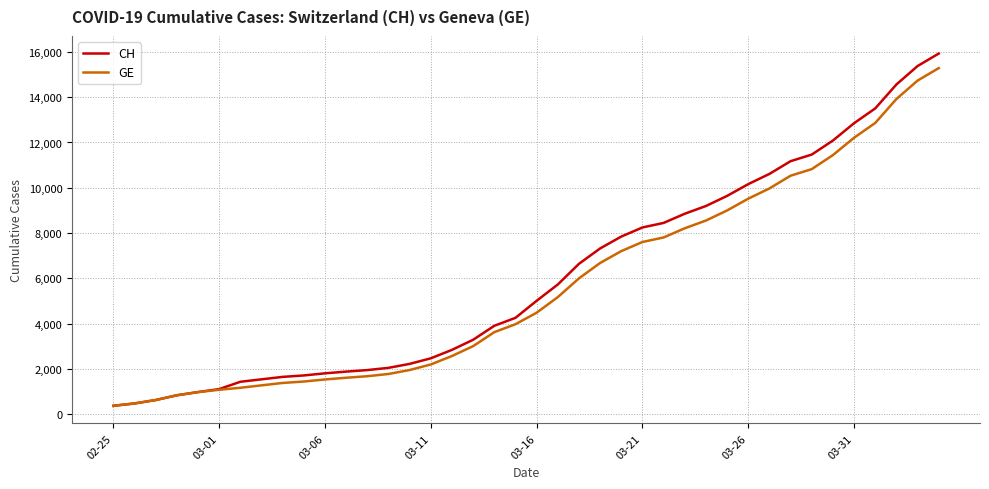

How many lines are shown in the chart?

2